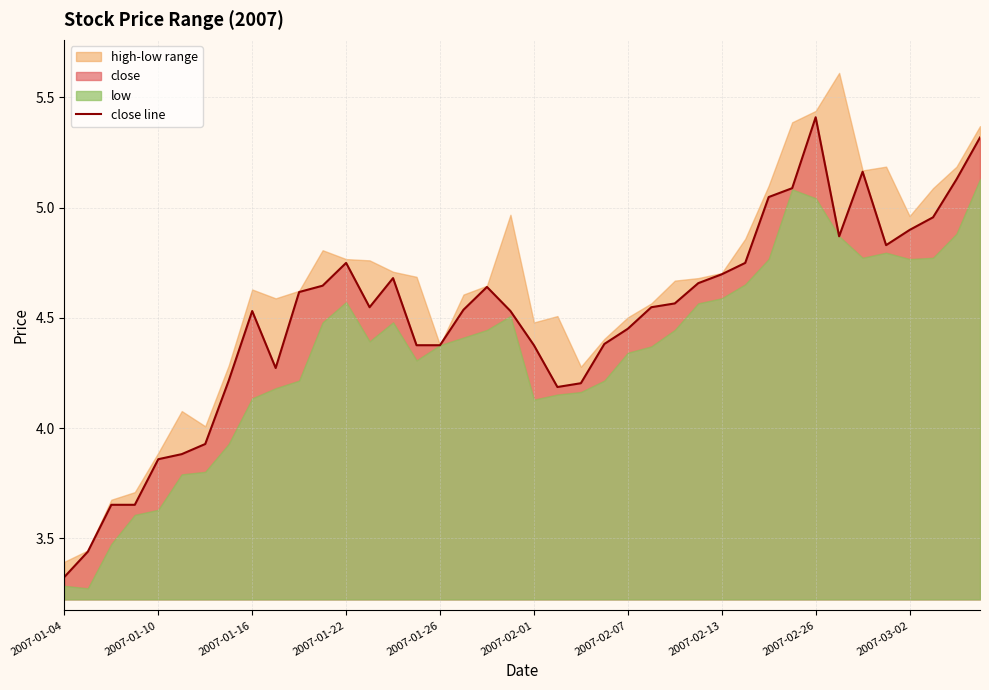

What is the difference between the maximum and minimum values?

2.1